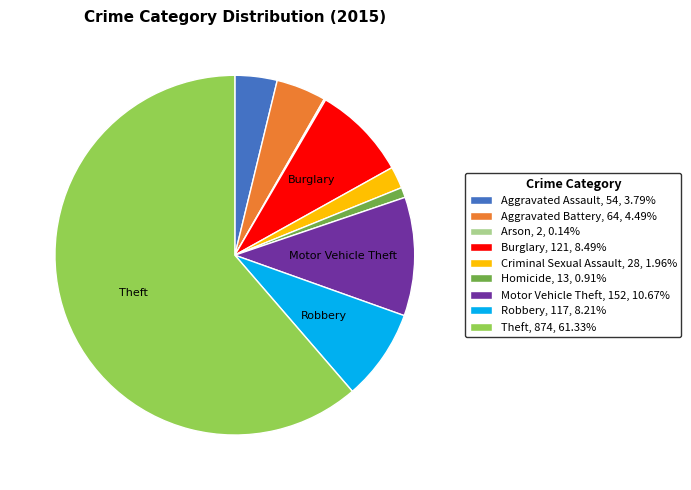

Which slice is the largest?

Theft